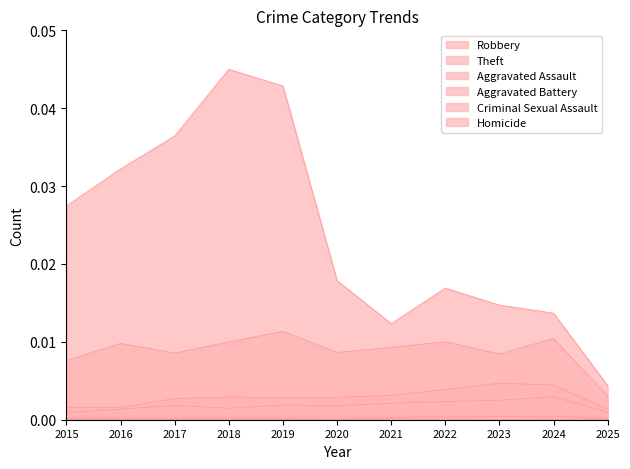

How many data points does each series have?

11